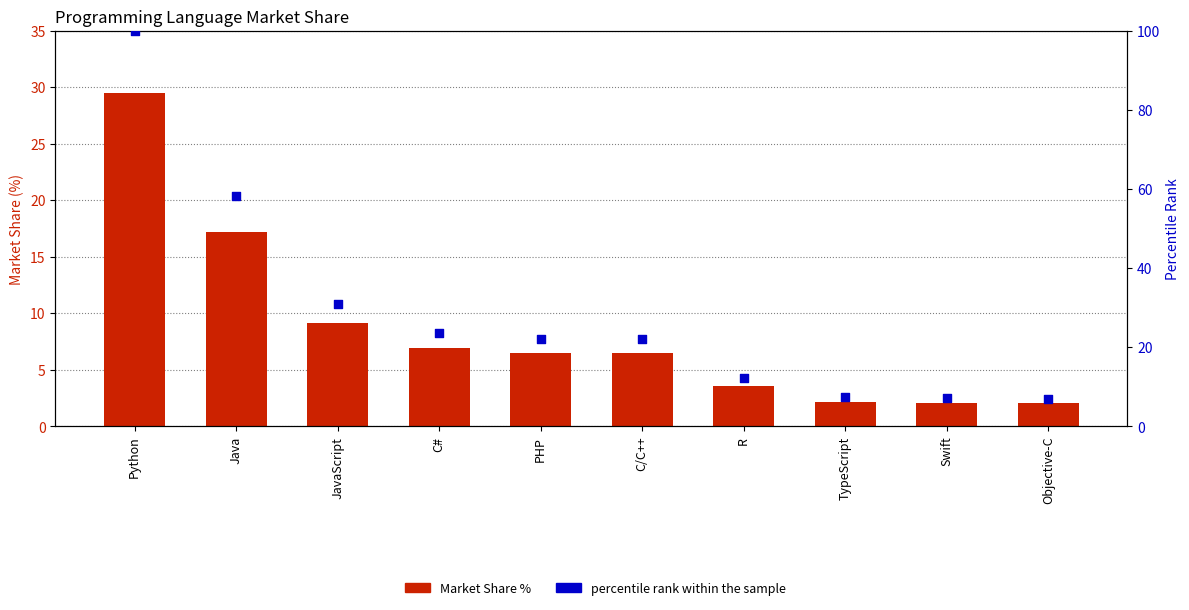

Is the value of percentile rank within the sample at Python greater than the value of Market_Share_in_Percentage at JavaScript?

Yes